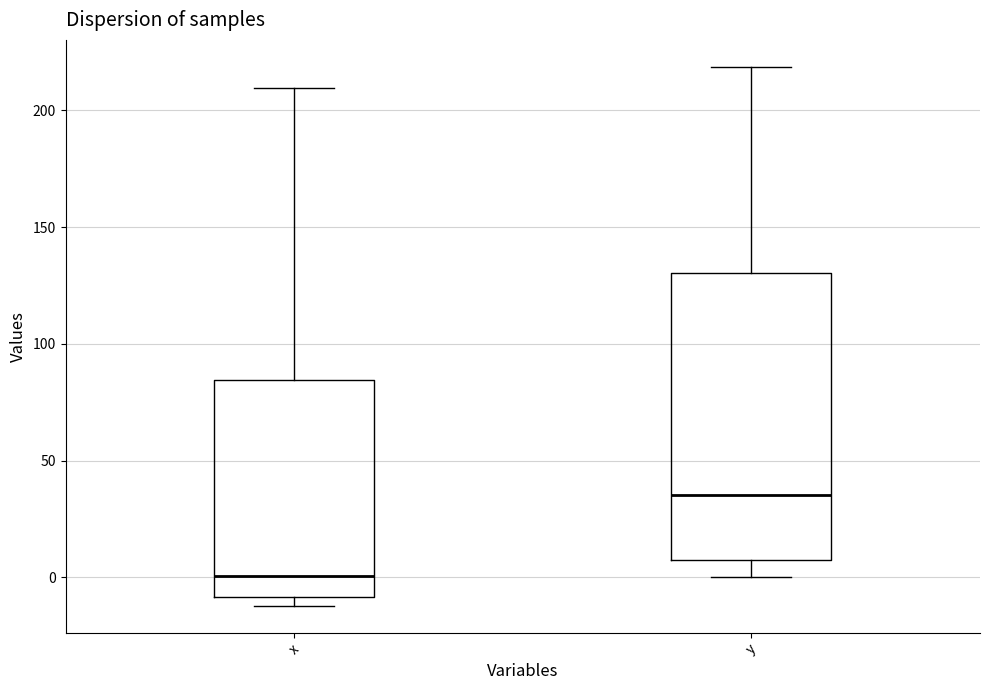

Comparing the boxes themselves (not the whiskers), which one is the tallest?

y